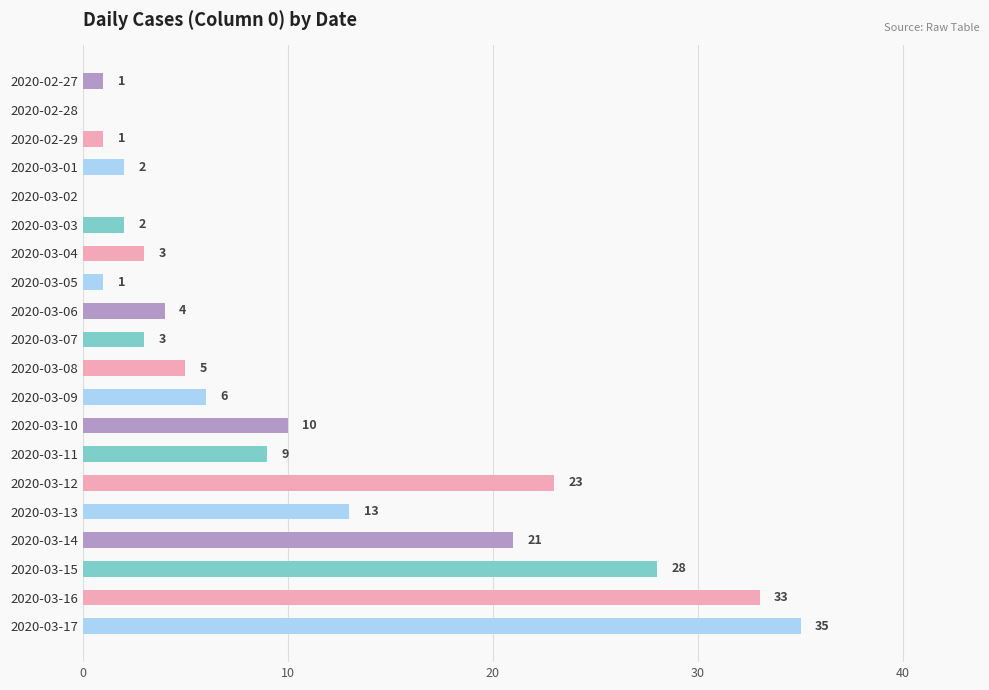

What is the ratio of the value at 2020-03-10 to the value at 2020-03-08?

2.0